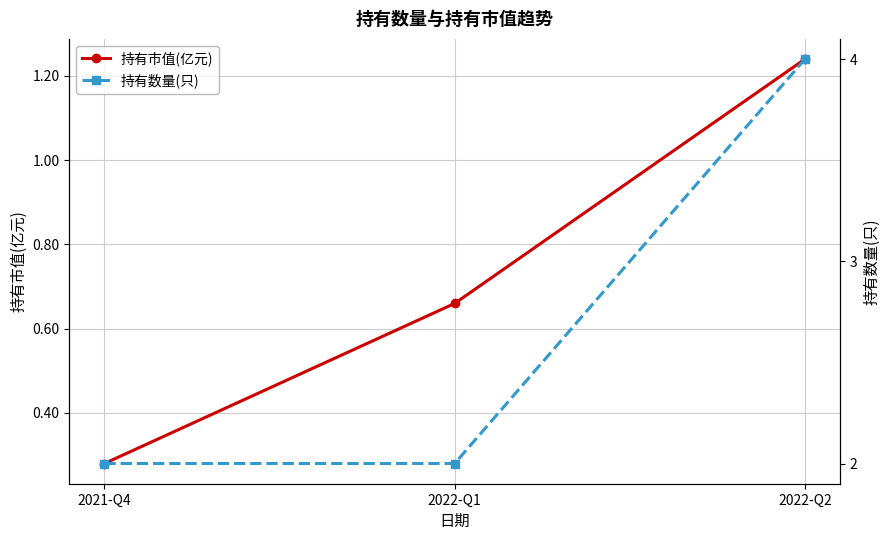

Which category has the highest value in the 持有市值(亿元) series?

2022-Q2